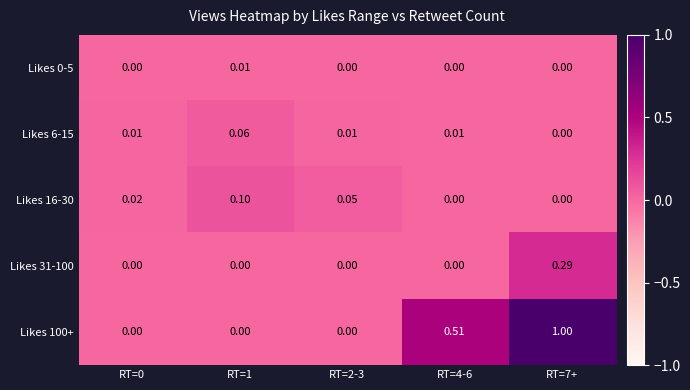

What is the difference between the highest and lowest values at RT=2-3?

0.1